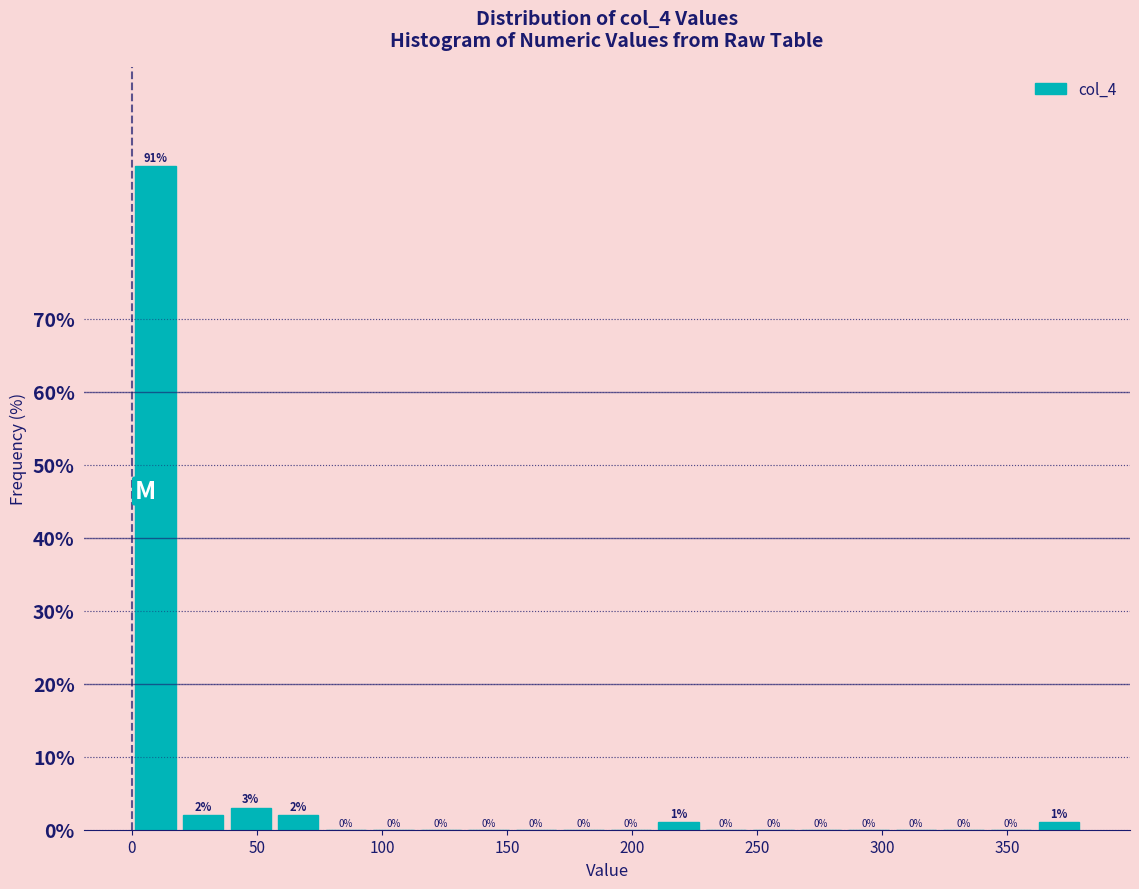

Around what value on the x-axis is the tallest bar? Give the approximate position of its centre, as read against the axis.

10